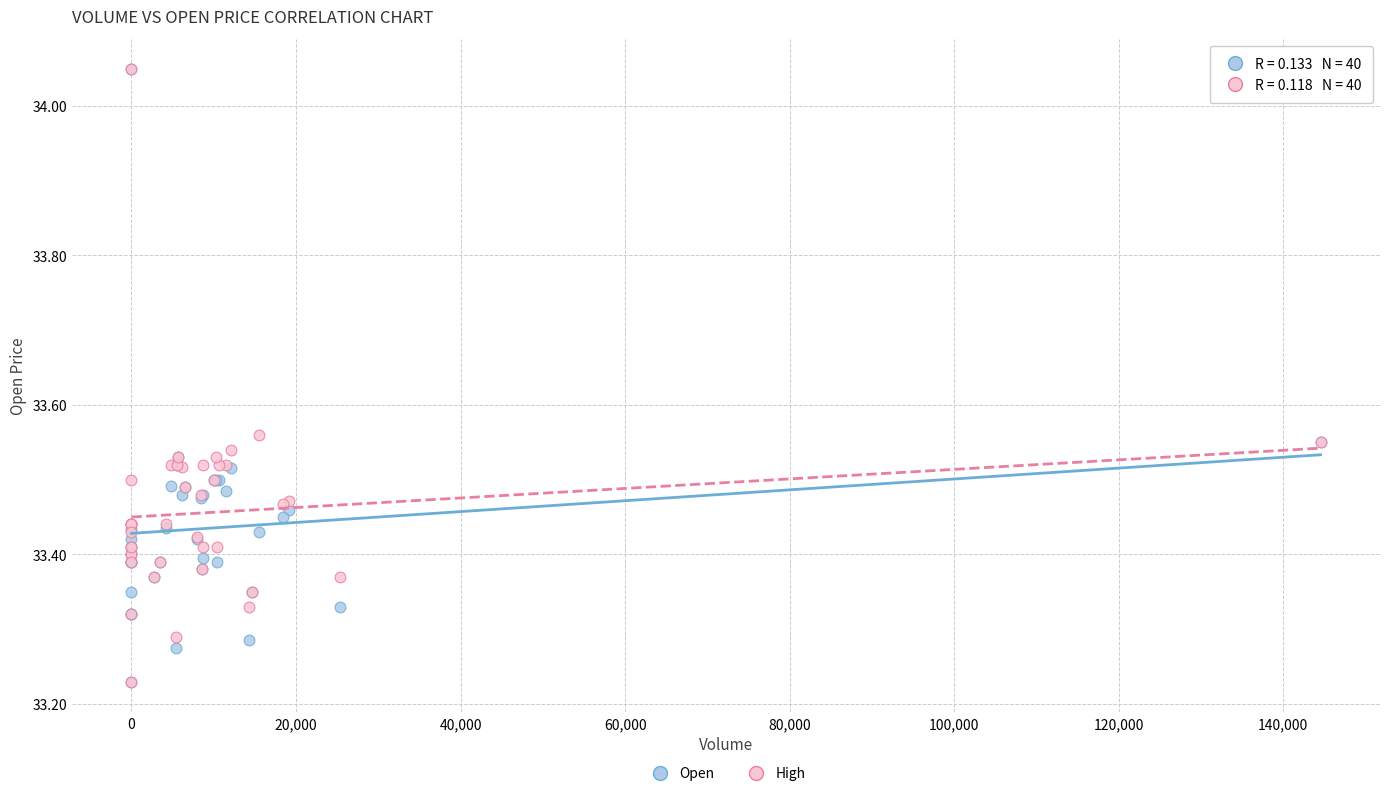

What are all the series names shown in the legend?

Open, High